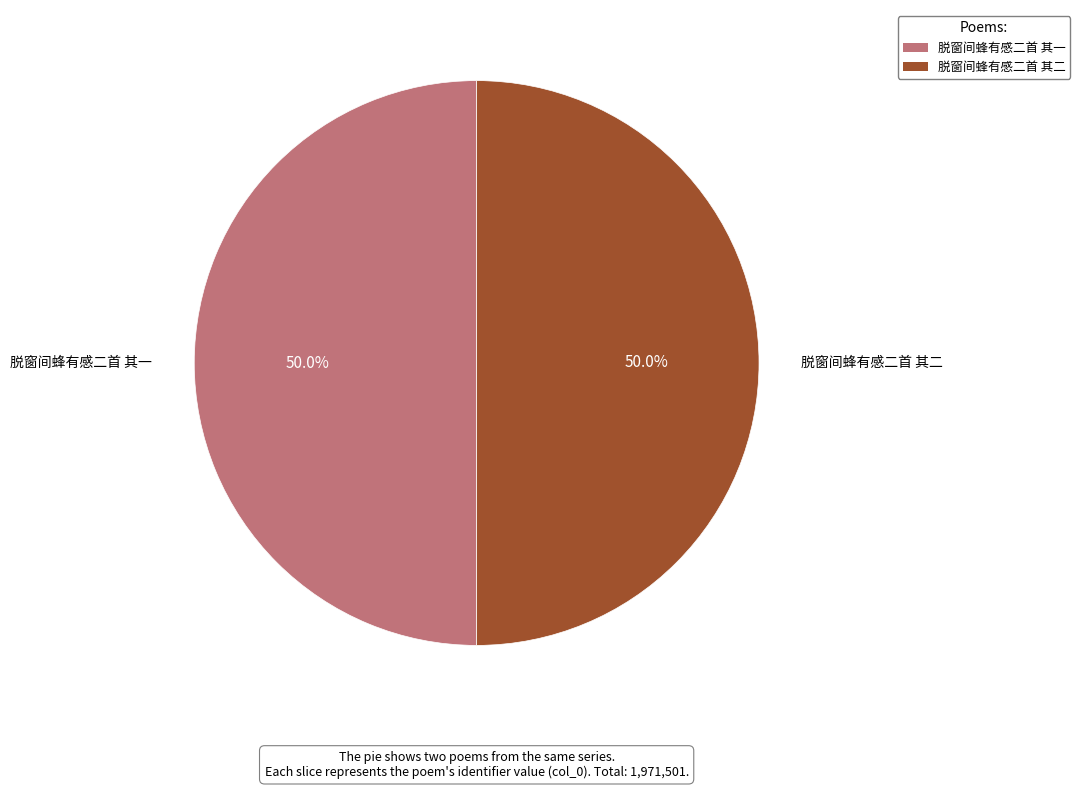

What is the ratio of the value at 脱窗间蜂有感二首 其二 to the value at 脱窗间蜂有感二首 其一?

1.0